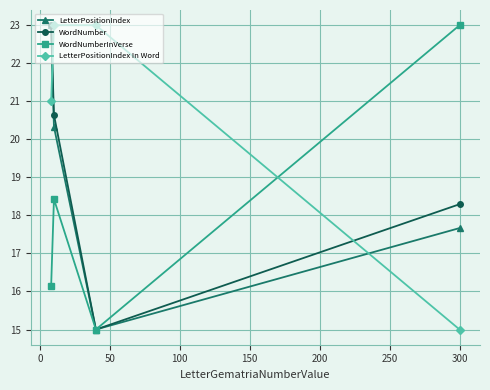

What is the value of the LetterPositionIndex In Word point at the 4th from the left?

15.0